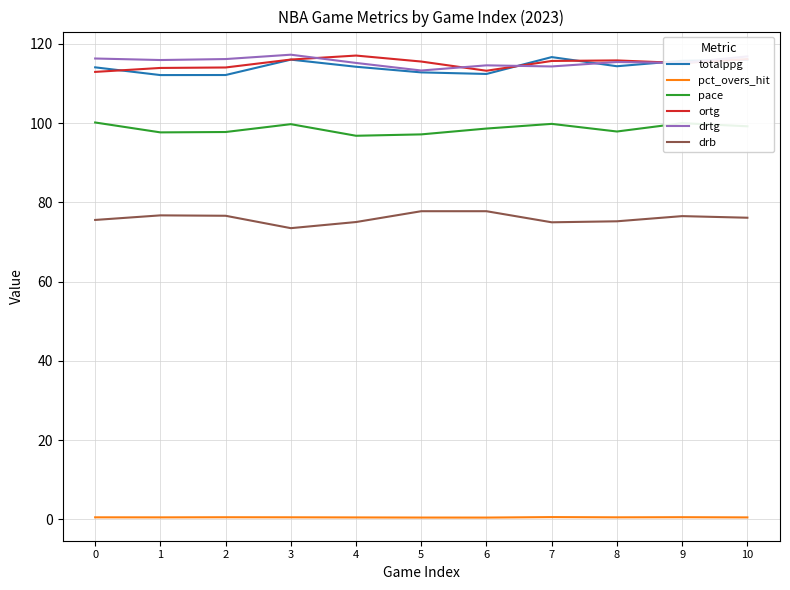

True or false: drb and ortg cross at least once.

False